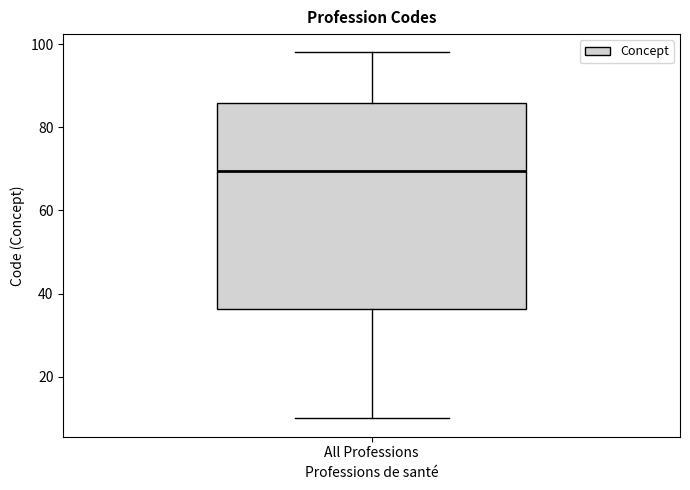

Transcribe this box plot: give where the median line is, the range the box spans, and where the two whiskers end, as read against the y-axis. The values are not printed on the chart, so give them approximately, as read against the axis.

median 70, box 36 to 86, whiskers 10 to 98